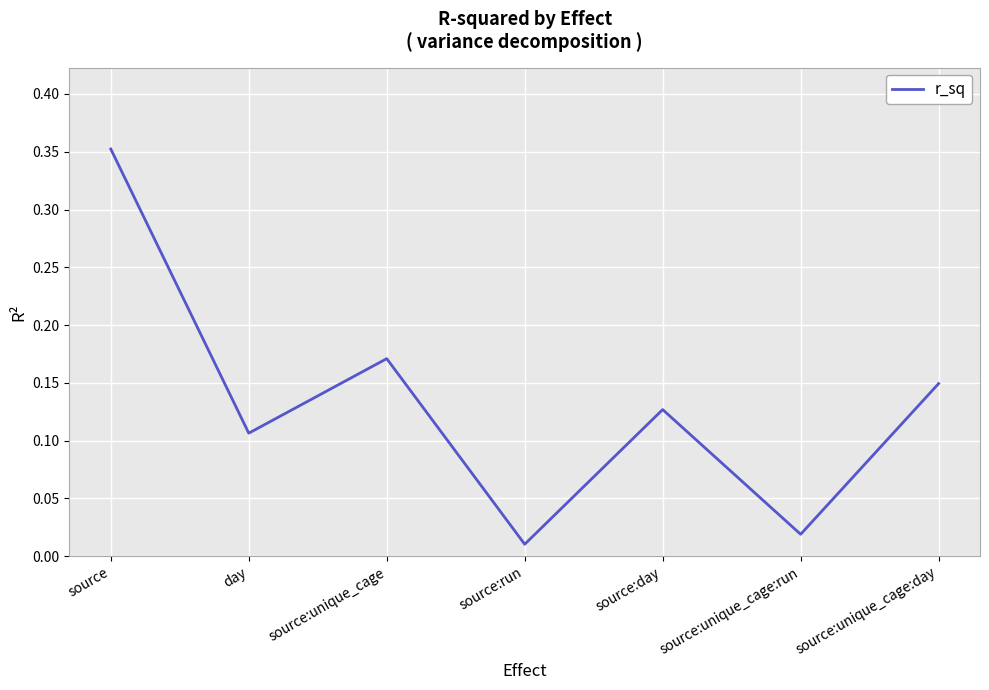

Between source:unique_cage:run and source:unique_cage, which is larger?

source:unique_cage